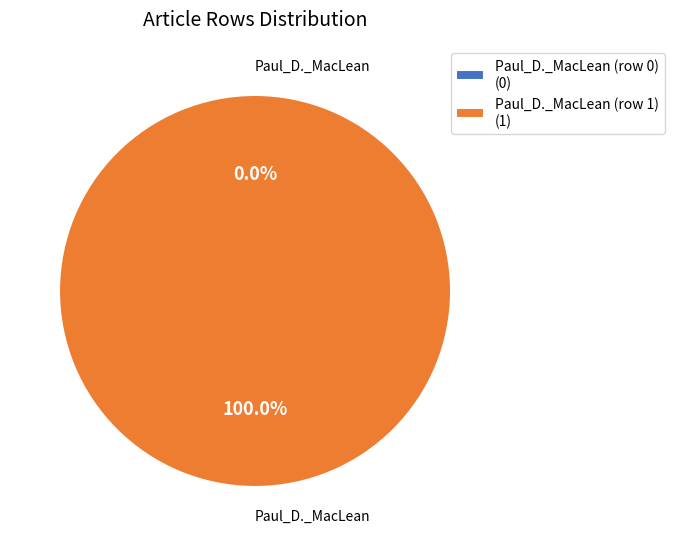

Does Paul_D._MacLean (row 1) account for over 50% of the chart?

Yes